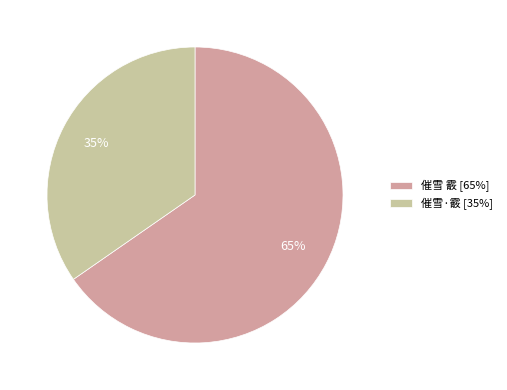

Which slice represents more than half of the pie?

催雪 霰